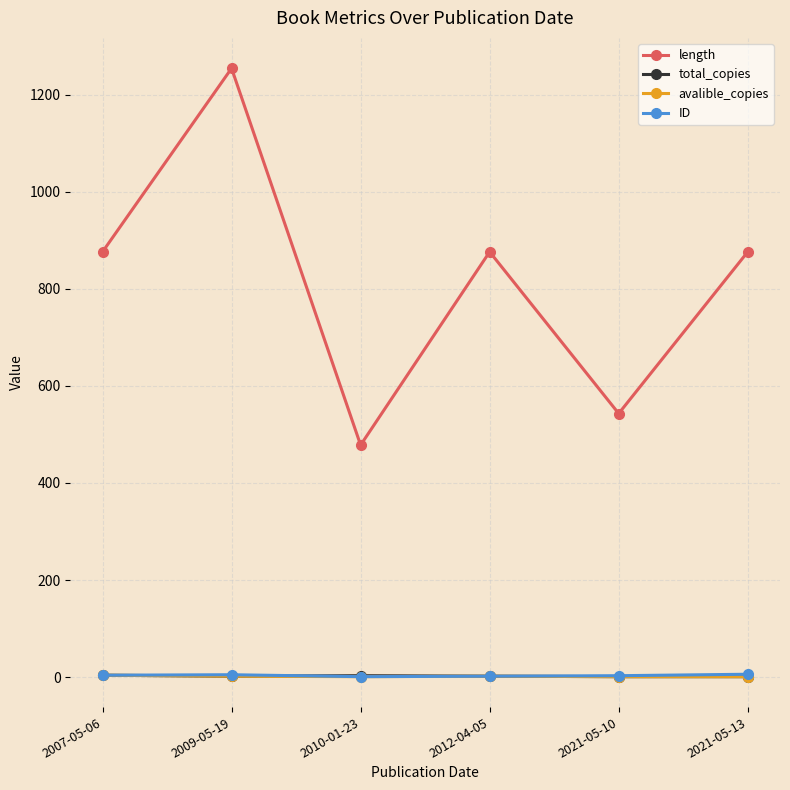

True or false: avalible_copies has more than 2 interior local peaks.

False